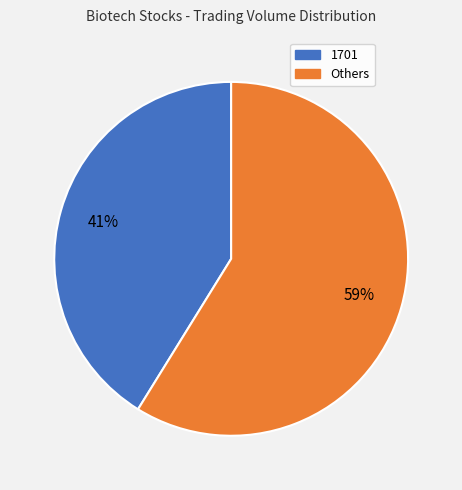

To the nearest percent, what is the difference between the largest and smallest slice percentages?

18%